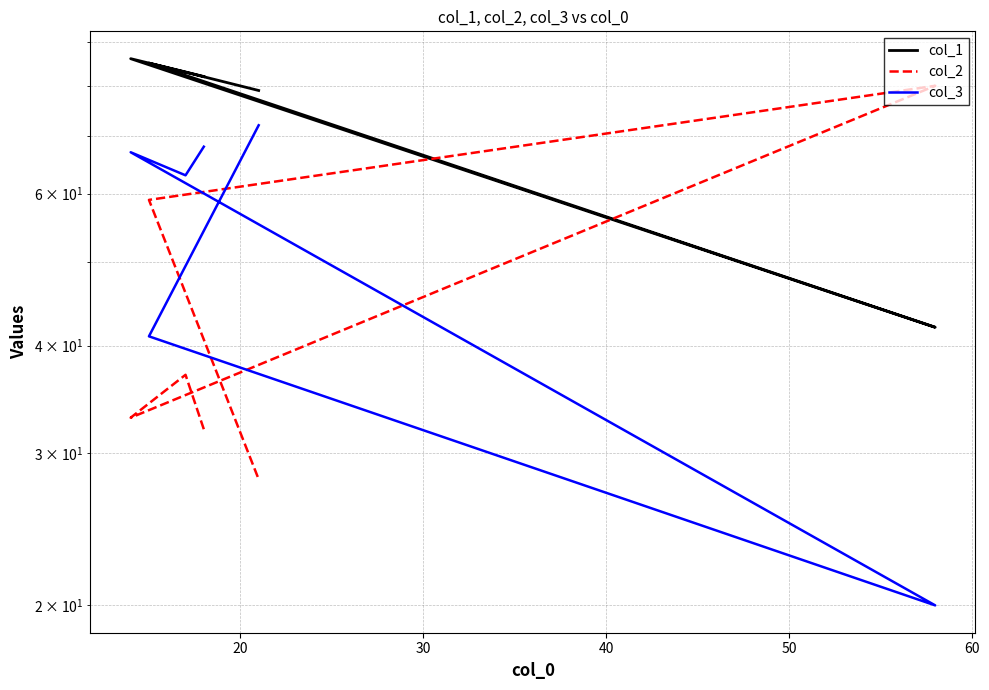

What is the difference between the second highest and second lowest values in the col_1 series?

6